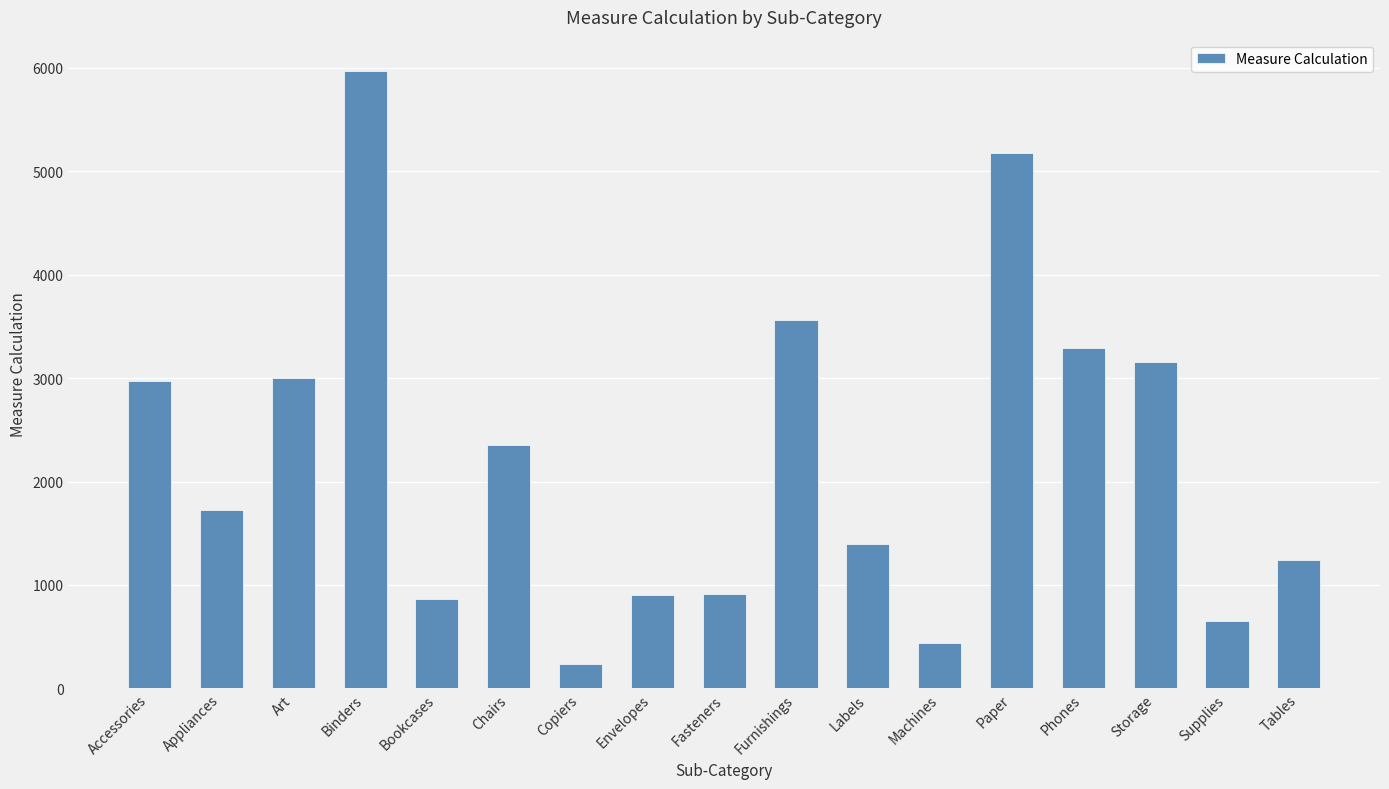

Read the value at Art, to the nearest 10.

3000